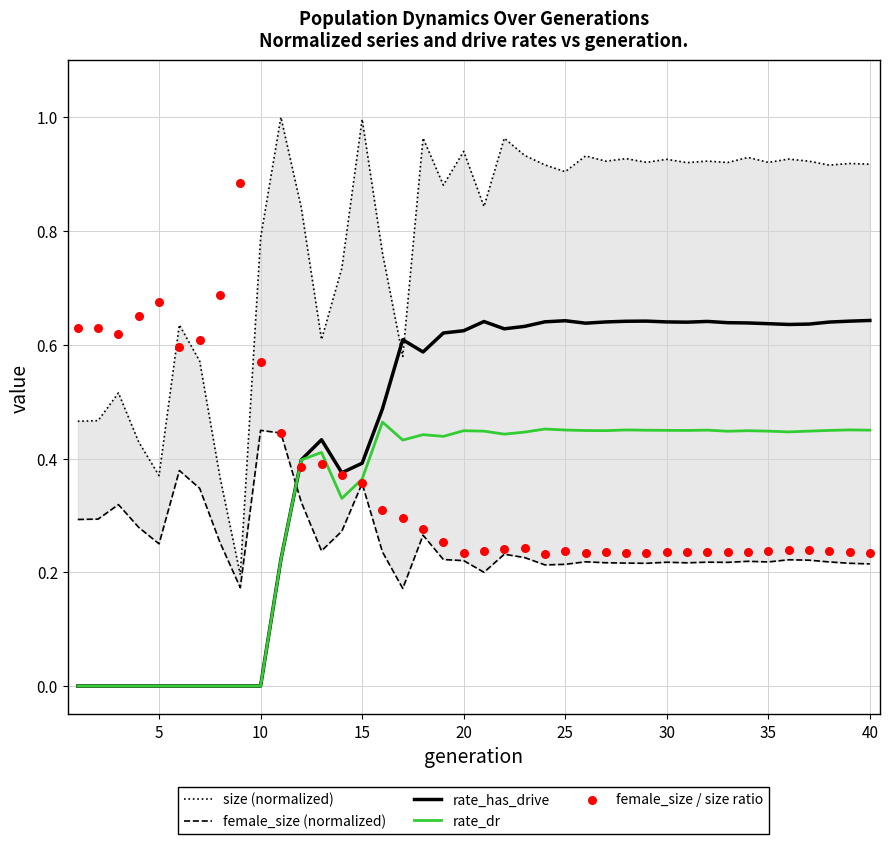

What are all the series names shown in the legend?

size (normalized), female_size (normalized), rate_has_drive, rate_dr, female_size / size ratio